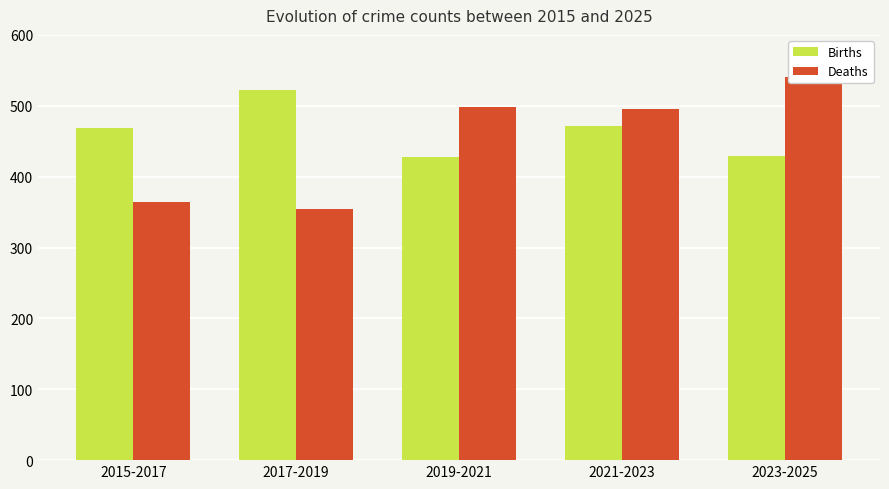

List the series in order of their peak value, lowest first.

Births, Deaths